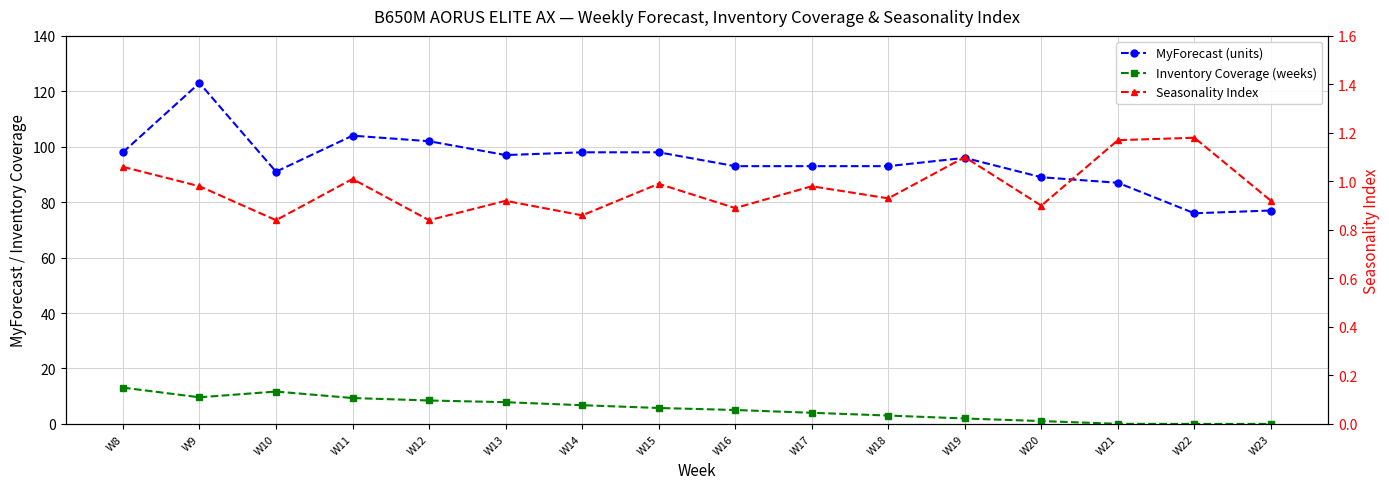

True or false: MyForecast (units) and Seasonality Index intersect in this chart.

False